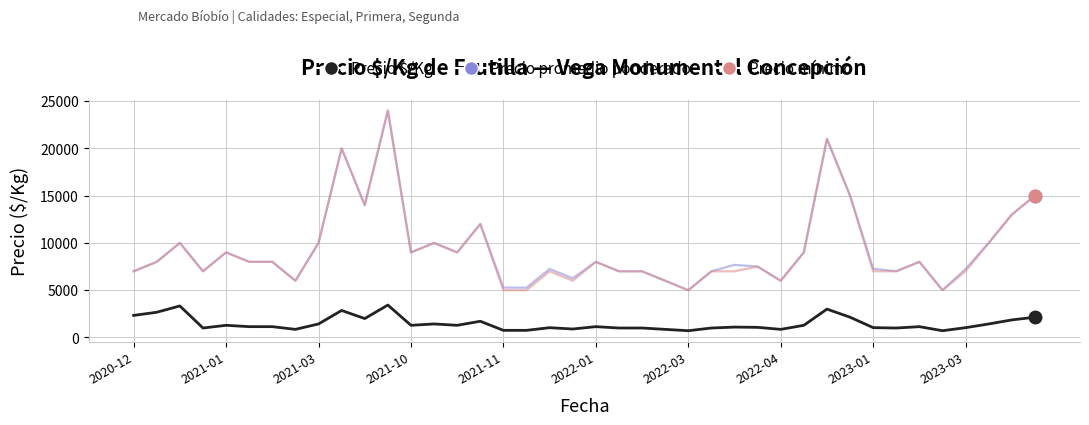

Is this an area chart (filled region under the line)?

No